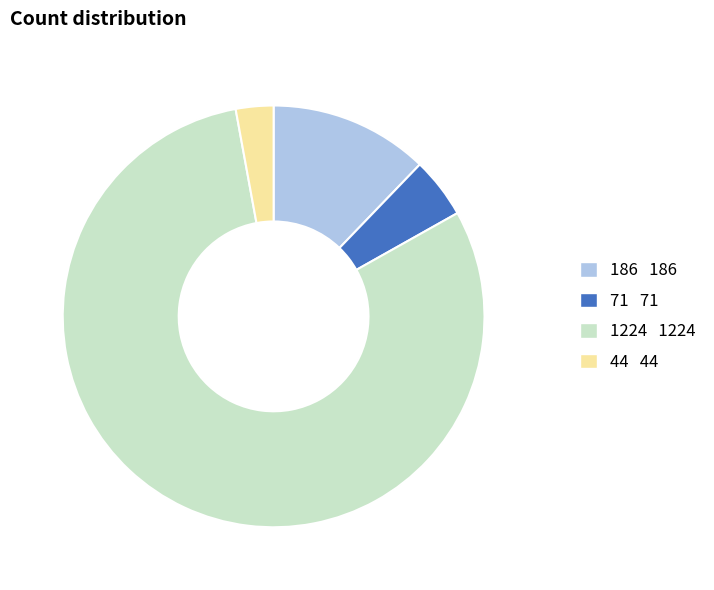

Is it true that 186 is 12% of the pie?

True